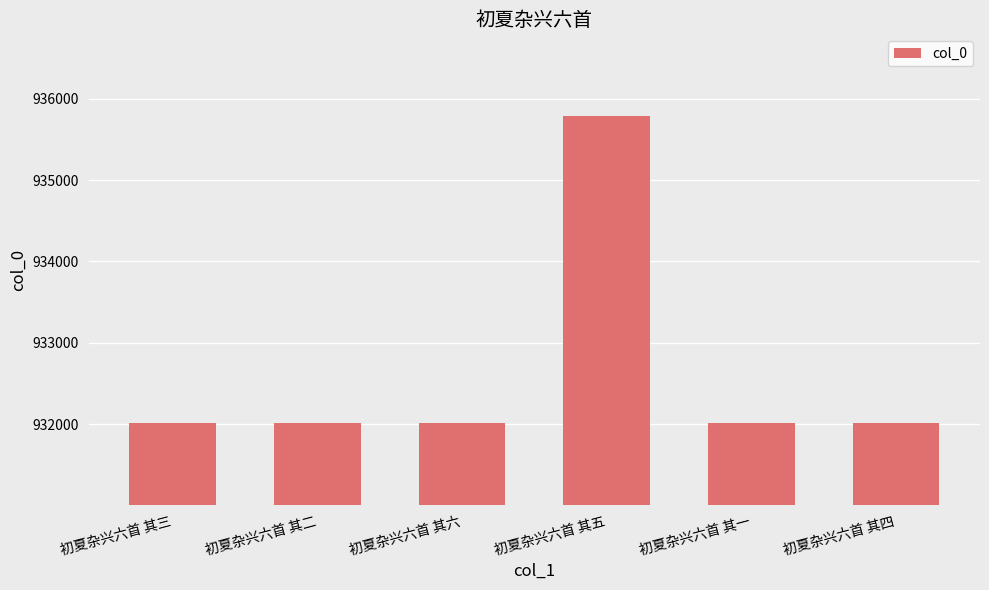

What is the label of the 2nd bar from the right?

初夏杂兴六首 其一